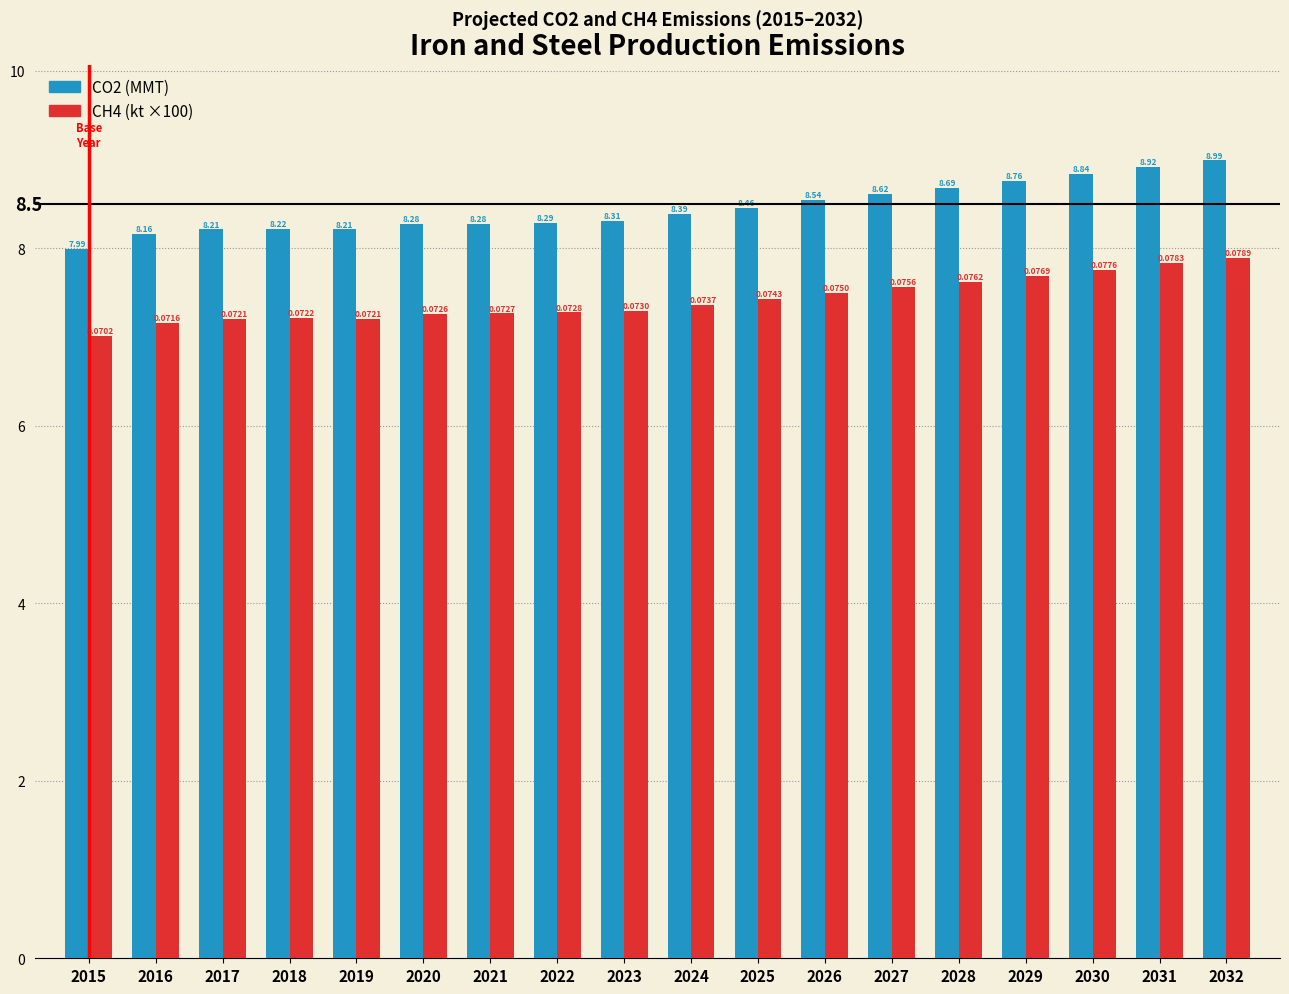

True or false: CH4 (kt ×100) has a value of 7.2 at 2018.

True